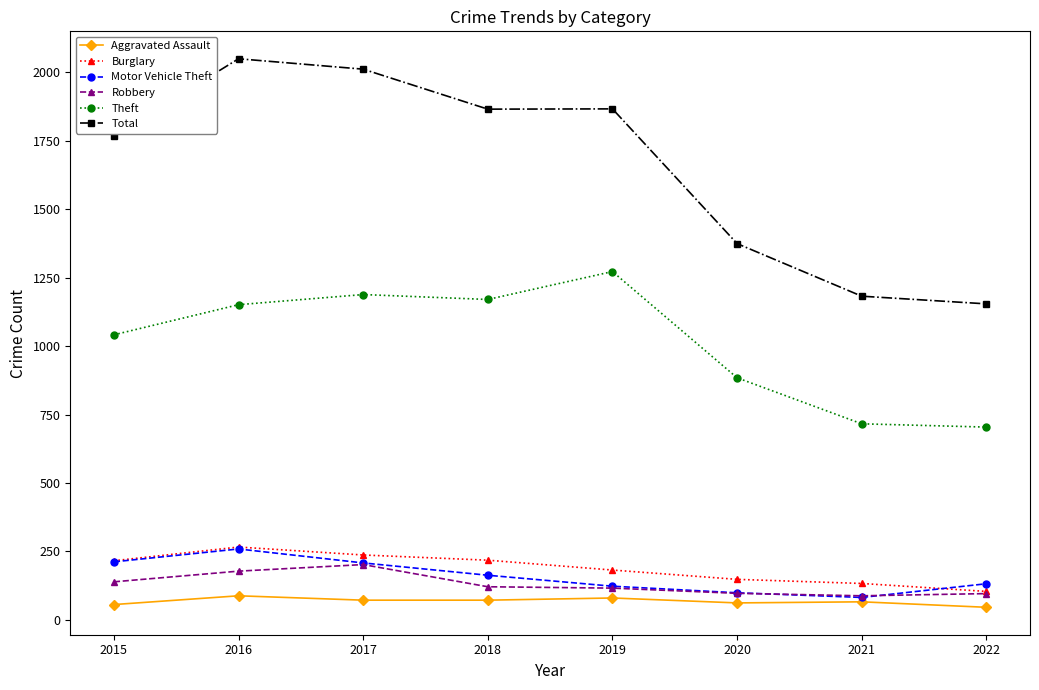

Where is Theft nearest to the value 988?

2015